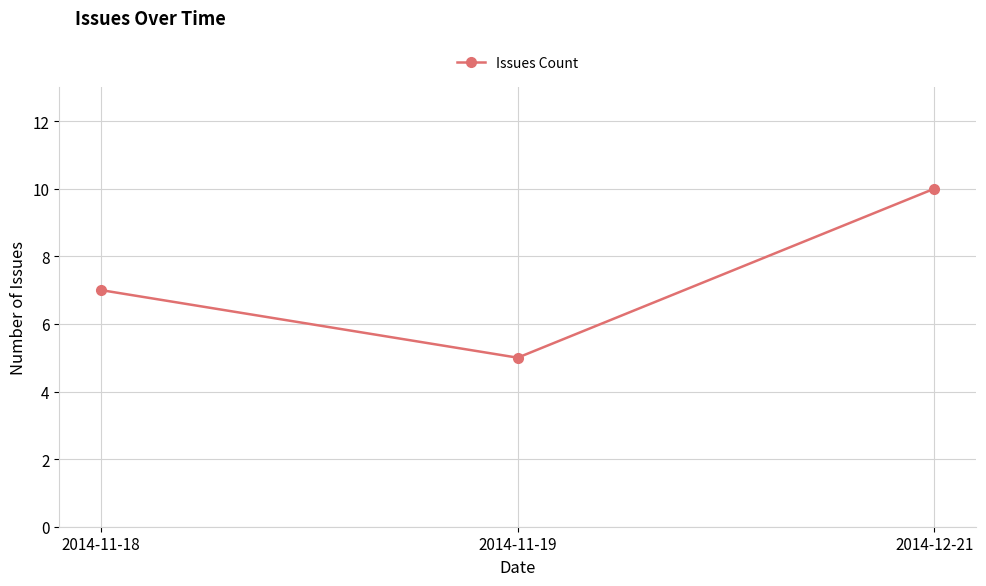

What is the label of the 1st point from the right?

2014-12-21